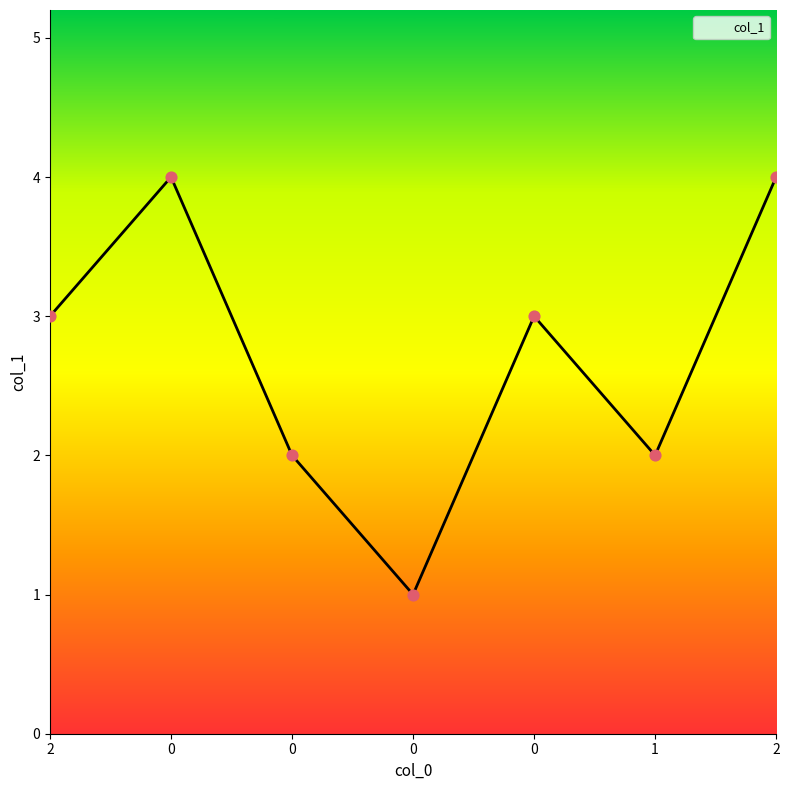

What is the ratio of the value at 0 to the value at 0?

0.8